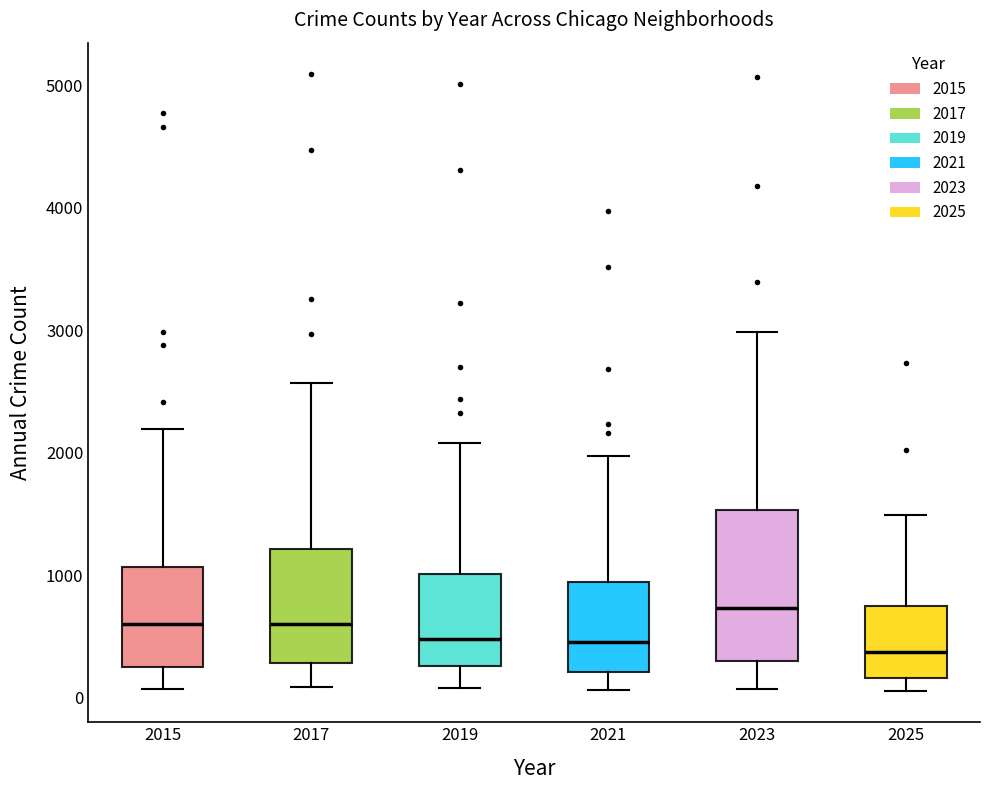

Reading left to right, transcribe this box plot: for each box, give where its median line is, the range the box spans, and where its two whiskers end, as read against the y-axis. The values are not printed on the chart, so give them approximately, as read against the axis.

2015: median 600, box 300 to 1100, whiskers 100 to 2200
2017: median 600, box 300 to 1200, whiskers 100 to 2600
2019: median 500, box 300 to 1000, whiskers 100 to 2100
2021: median 500, box 200 to 900, whiskers 100 to 2000
2023: median 700, box 300 to 1500, whiskers 100 to 3000
2025: median 400, box 200 to 700, whiskers 100 to 1500